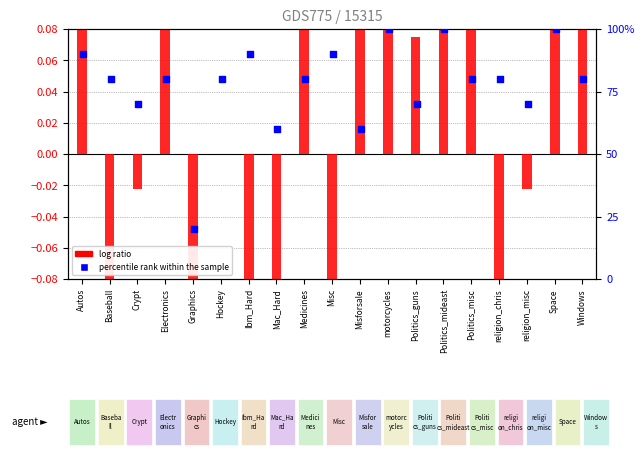

At which category is the sum across all series the highest?

Politics_mideast